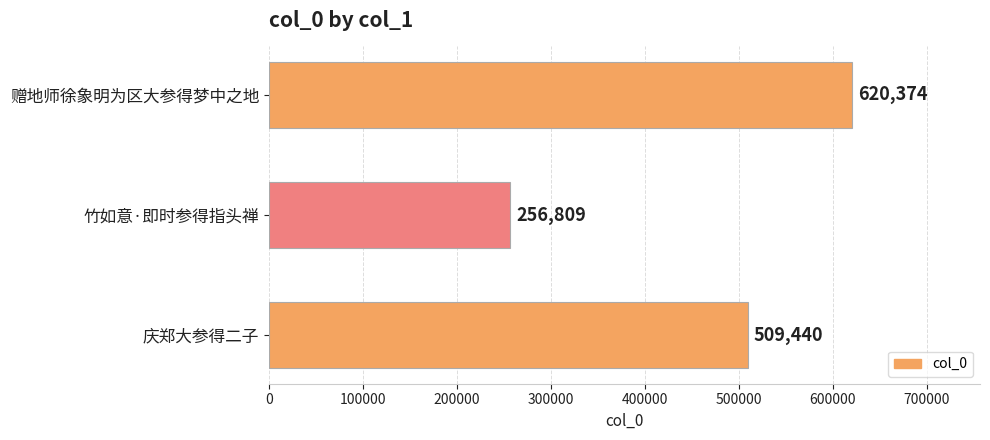

Approximately how many times larger is the value at 竹如意·即时参得指头禅 compared to 赠地师徐象明为区大参得梦中之地?

0.4